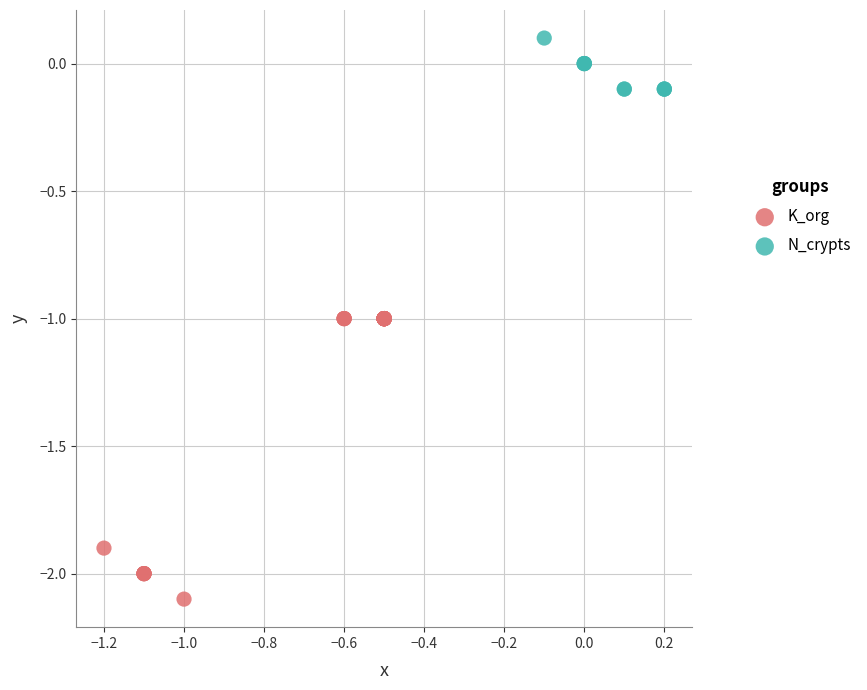

Which series has the widest spread of Y values?

K_org